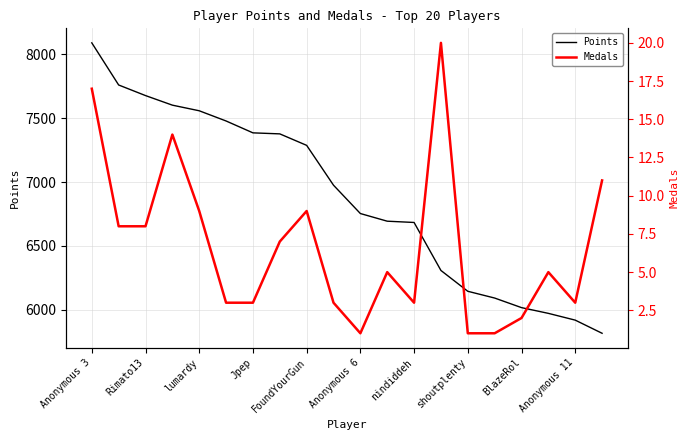

Count the number of categories in the chart.

20